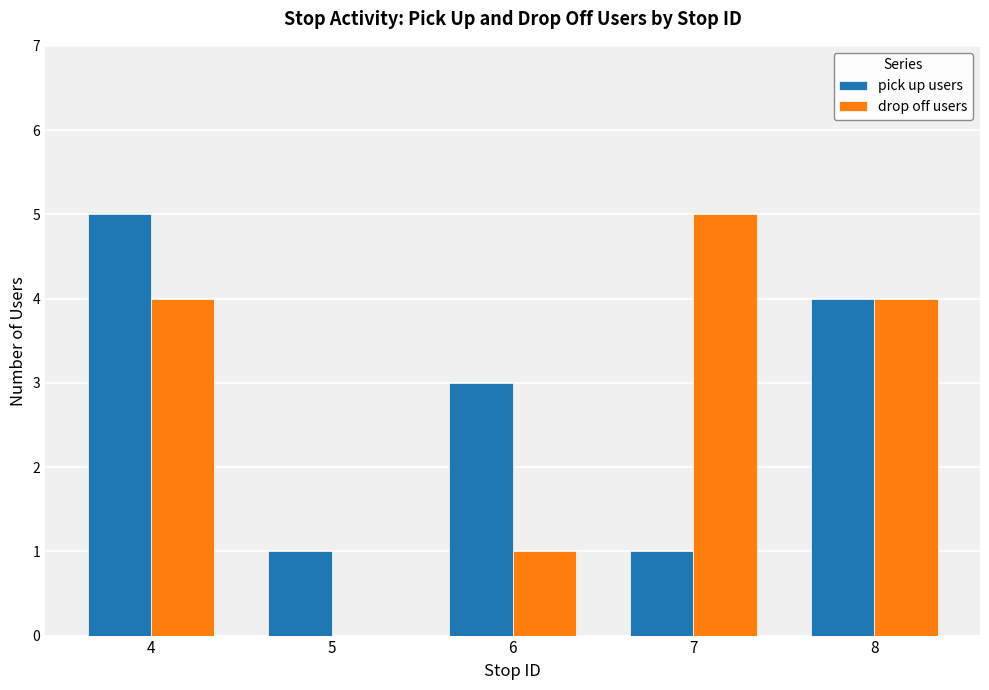

True or false: drop off users has a value of 2 at 7.

False